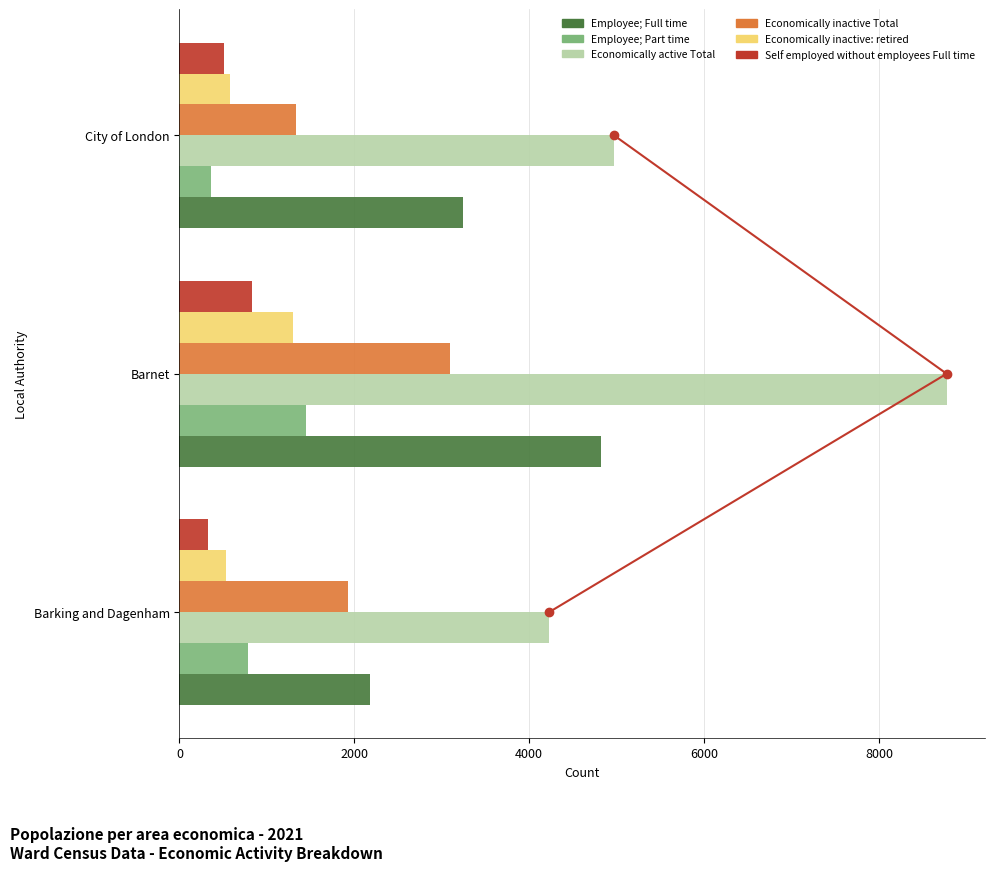

What is the sum of the Employee; Part time values at Barking and Dagenham and City of London?

1139